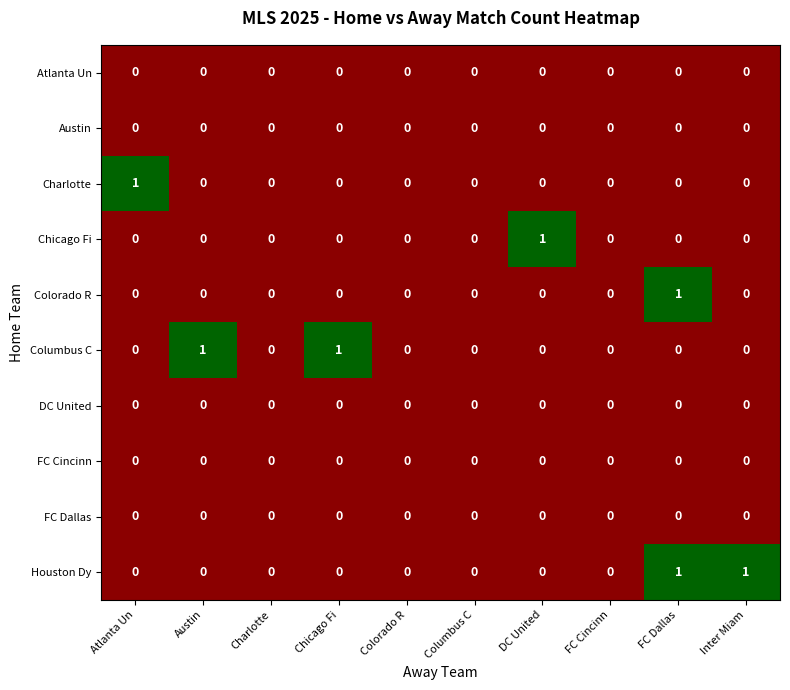

Count the number of categories in the chart.

10